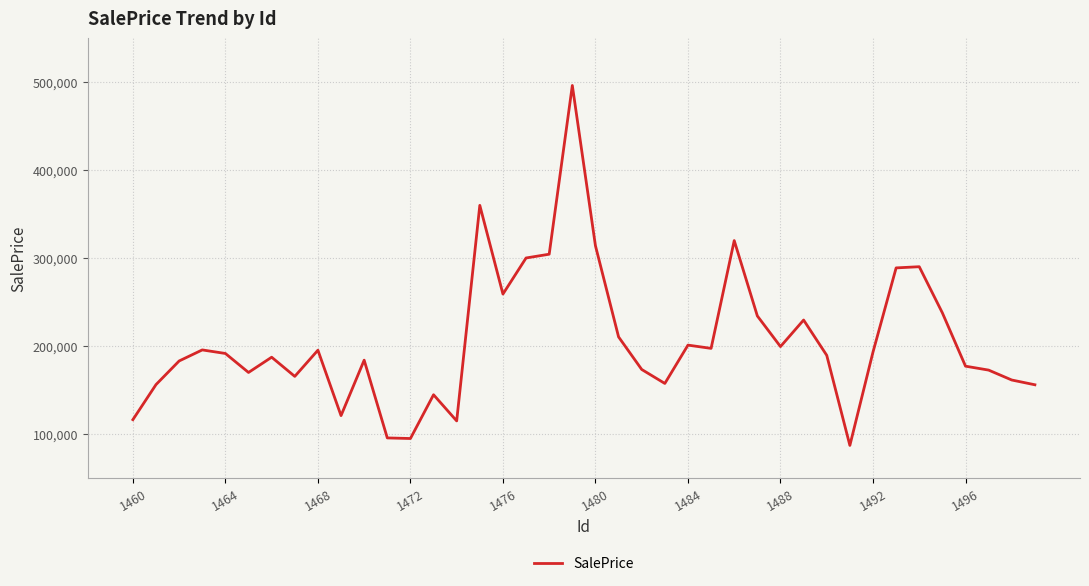

What is the greatest value displayed?

496283.5